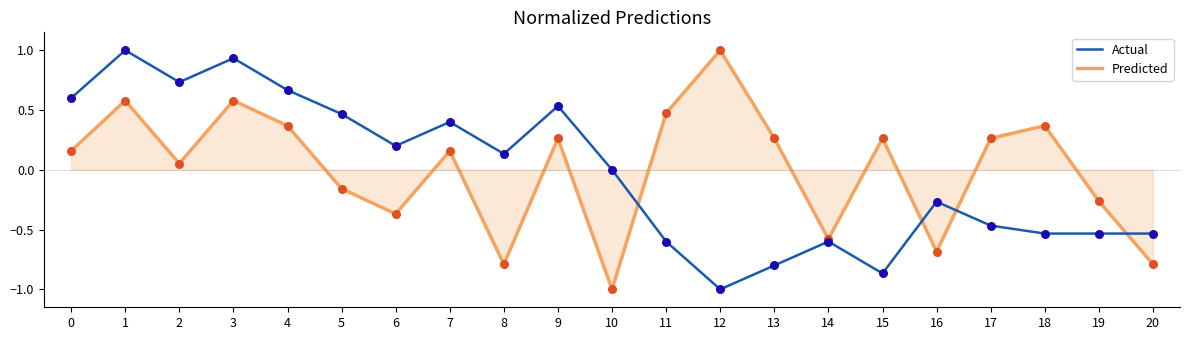

Which series changed the most between 1 and 12?

Actual